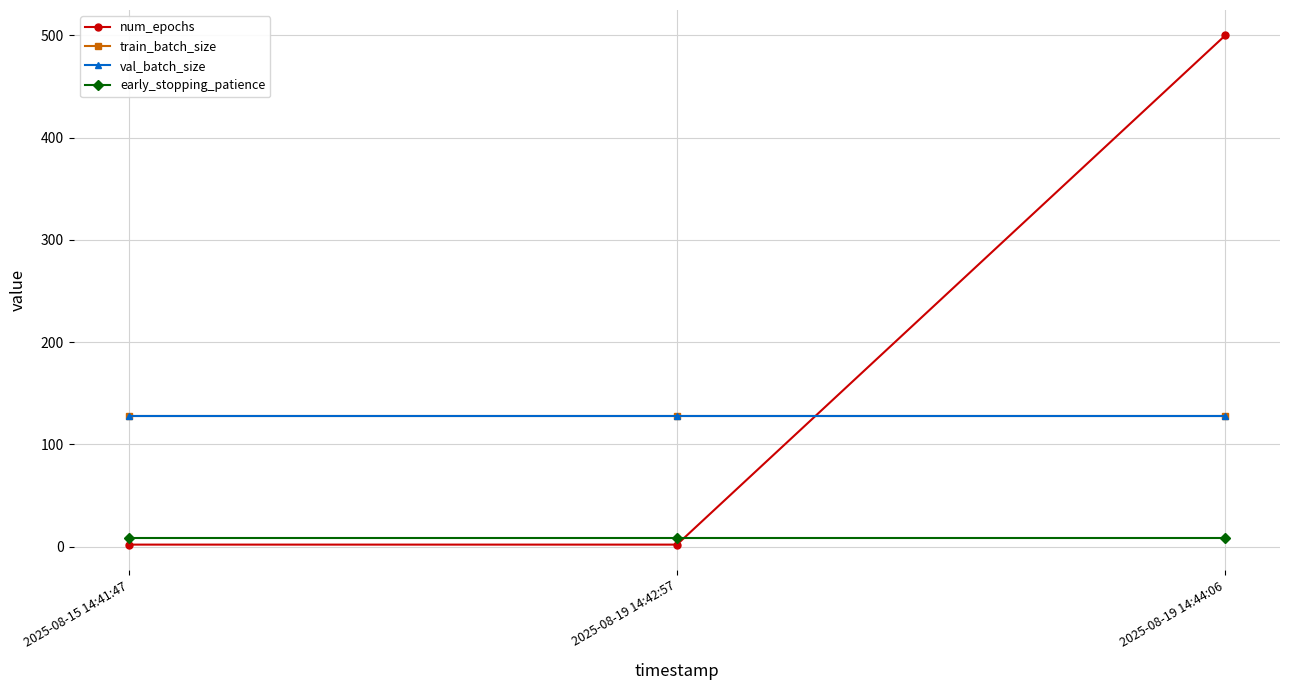

At which category does the chart reach its peak across all series?

2025-08-19 14:44:06